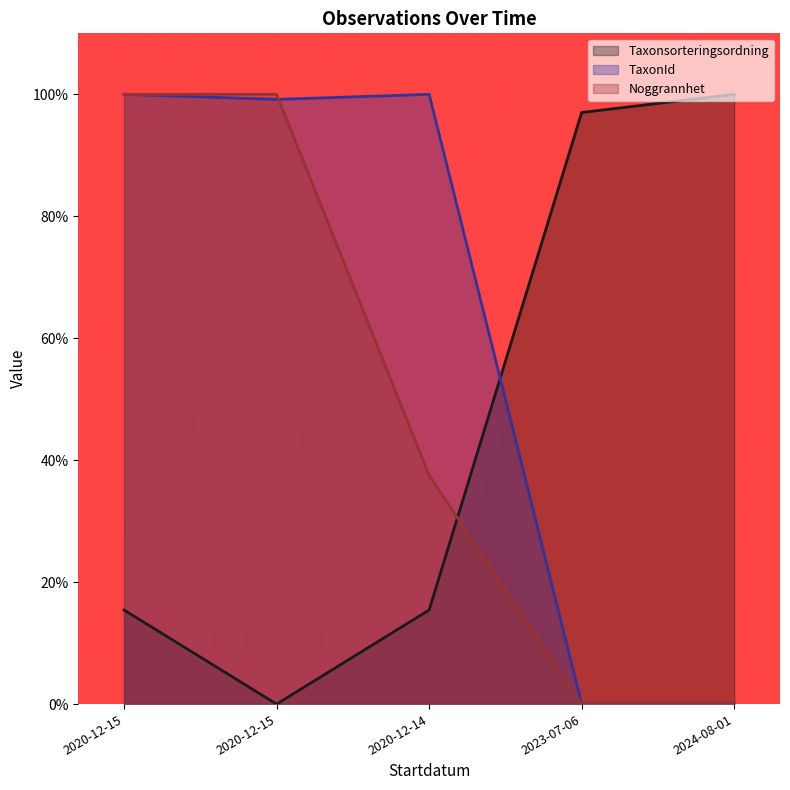

The value of Noggrannhet at 2023-07-06 is 0.0. True or false?

True